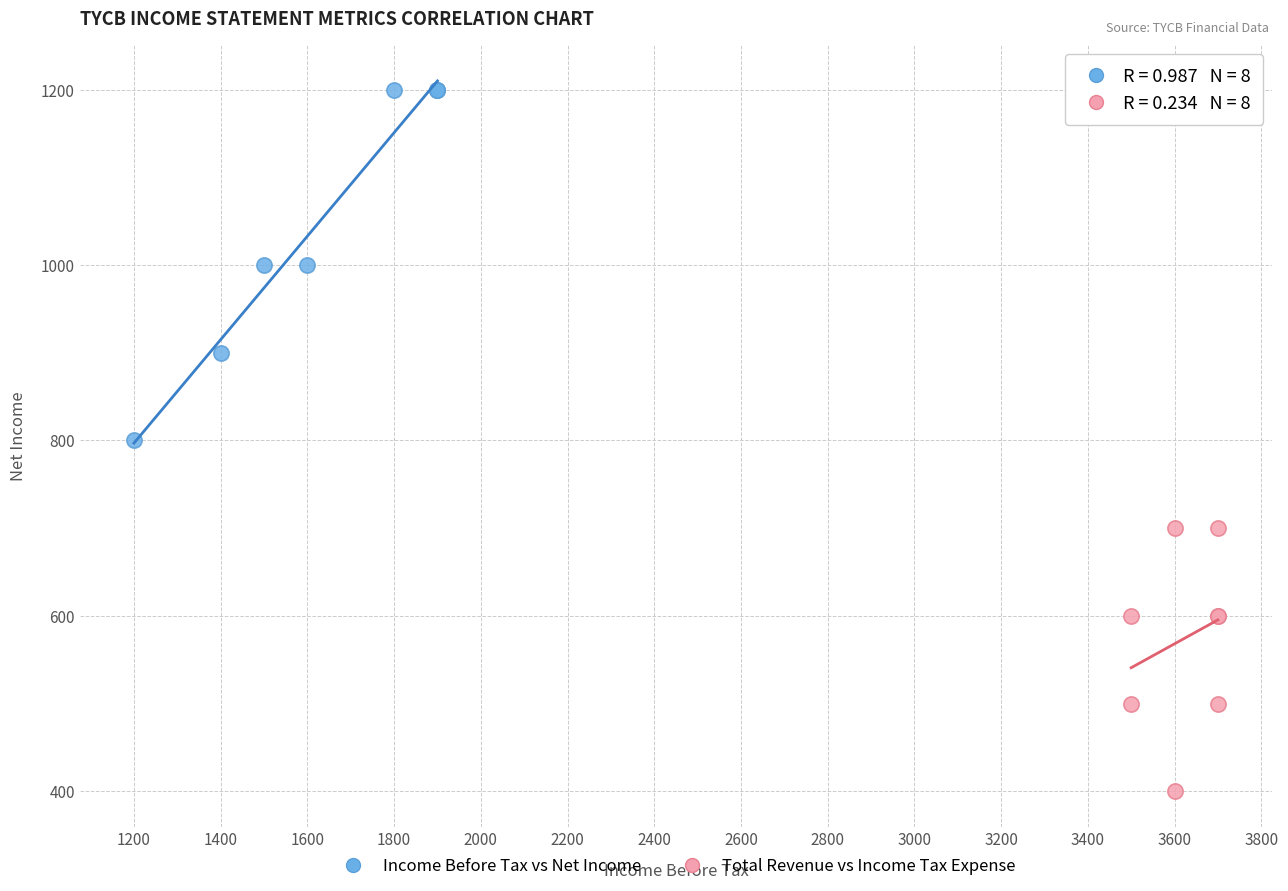

Which series has the largest Y range (max minus min)?

Income Before Tax vs Net Income